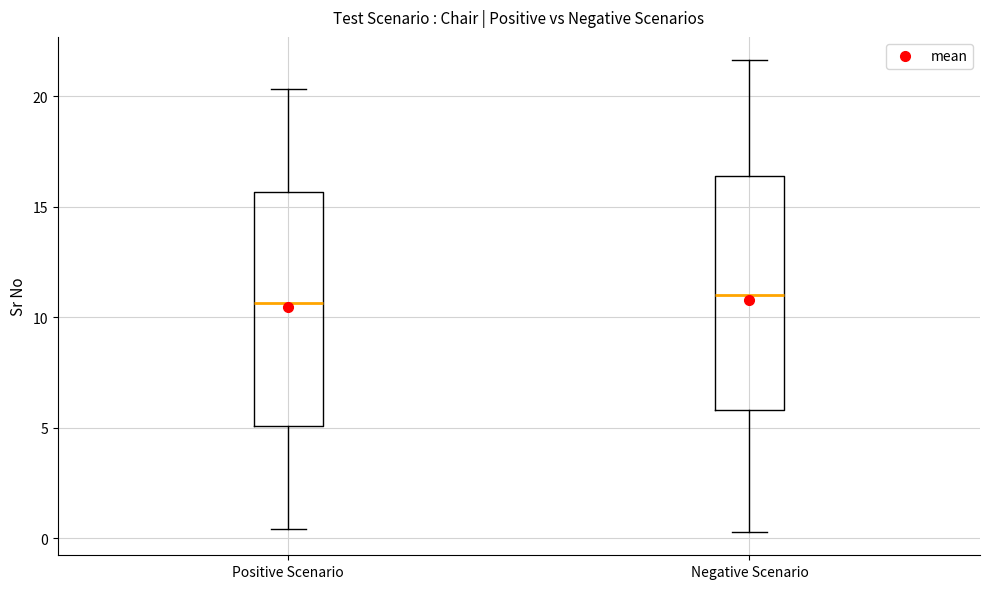

Reading left to right, transcribe this box plot: for each box, give where its median line is, the range the box spans, and where its two whiskers end, as read against the y-axis. The values are not printed on the chart, so give them approximately, as read against the axis.

Positive Scenario: median 10.5, box 5.0 to 15.5, whiskers 0.5 to 20.5
Negative Scenario: median 11.0, box 6.0 to 16.5, whiskers 0.5 to 21.5